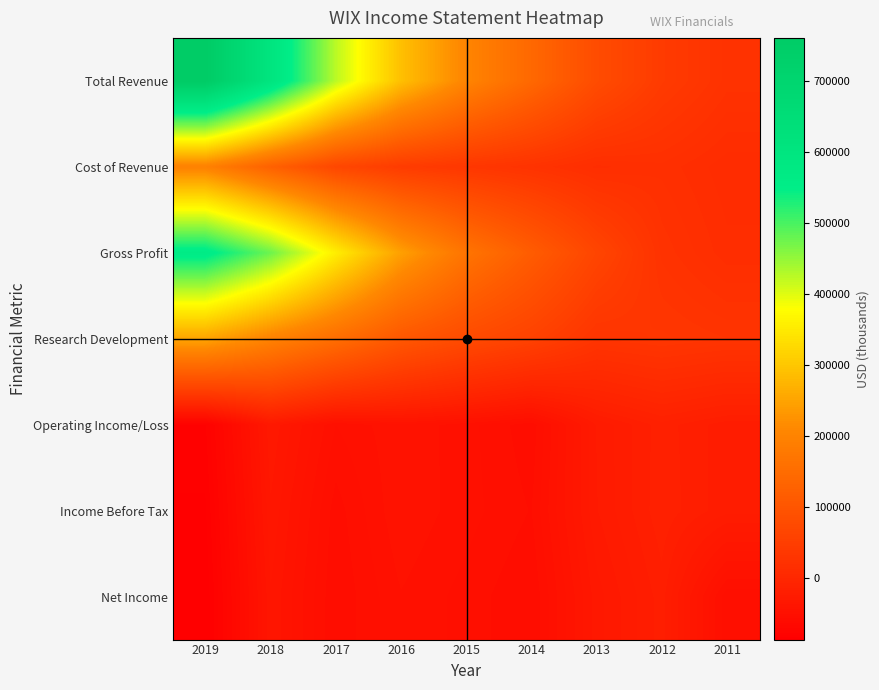

Reading left to right, transcribe all the data shown in this chart.

Total Revenue: 2019=761100	2018=603700	2017=425600	2016=290100	2015=203500	2014=141800	2013=80500	2012=43700	2011=24600
Cost of Revenue: 2019=196900	2018=126900	2017=69400	2016=45300	2015=35000	2014=26100	2013=15300	2012=18500	2011=10600
Gross Profit: 2019=564200	2018=476800	2017=356200	2016=244800	2015=168500	2014=115700	2013=65200	2012=25200	2011=14000
Research Development: 2019=250800	2018=198900	2017=153600	2016=105400	2015=77600	2014=57800	2013=29700	2012=33600	2011=29500
Operating Income/Loss: 2019=-80300	2018=-30600	2017=-50000	2016=-44000	2015=-48600	2014=-55600	2013=-26500	2012=-15000	2011=-22400
Income Before Tax: 2019=-83800	2018=-33900	2017=-55000	2016=-43800	2015=-48600	2014=-53500	2013=-27100	2012=-14500	2011=-22500
Net Income: 2019=-86400	2018=-37100	2017=-56300	2016=-46900	2015=-51300	2014=-56600	2013=-31700	2012=-18500	2011=-52800